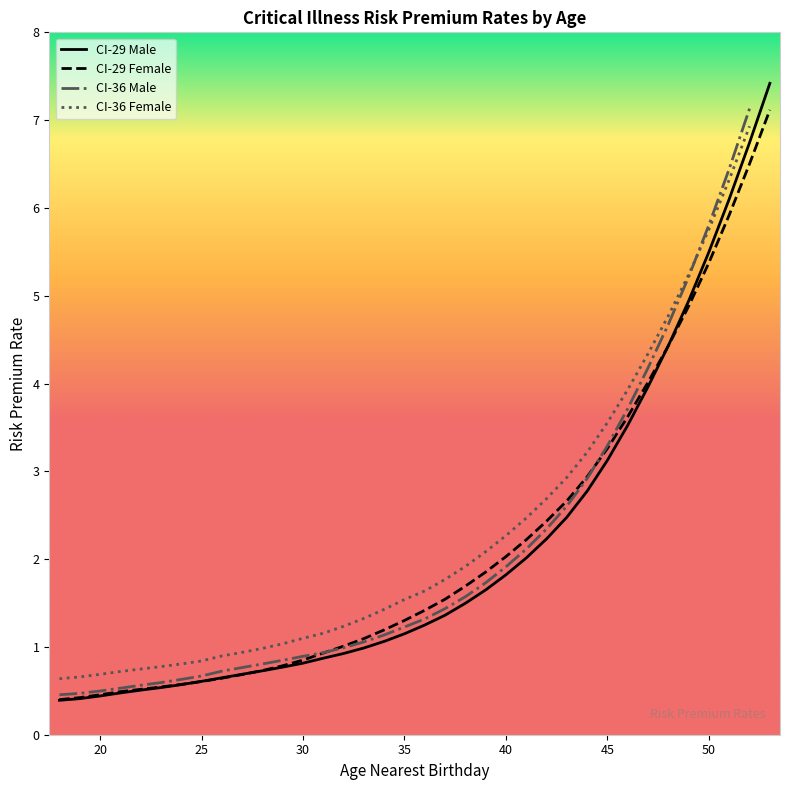

Count the number of categories in the chart.

36